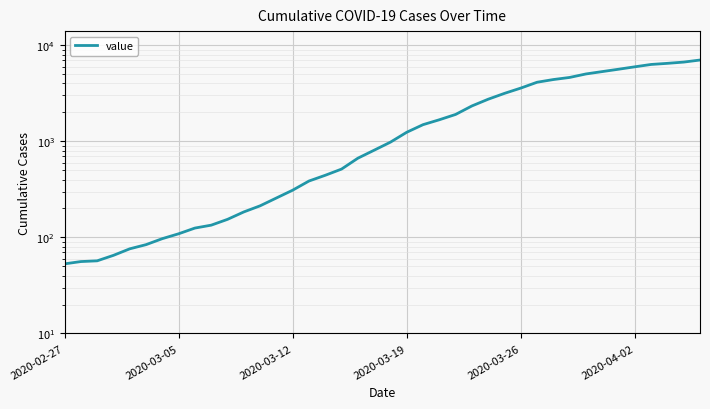

What is the difference between the values at 26 and 2020-03-05?

2687